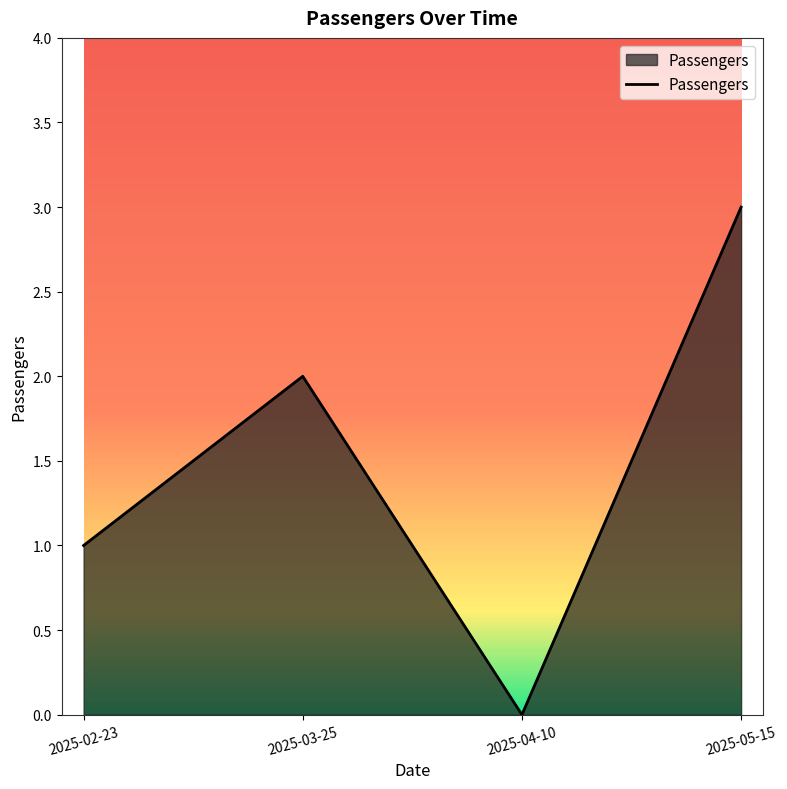

Which category has the highest value across all series?

2025-05-15